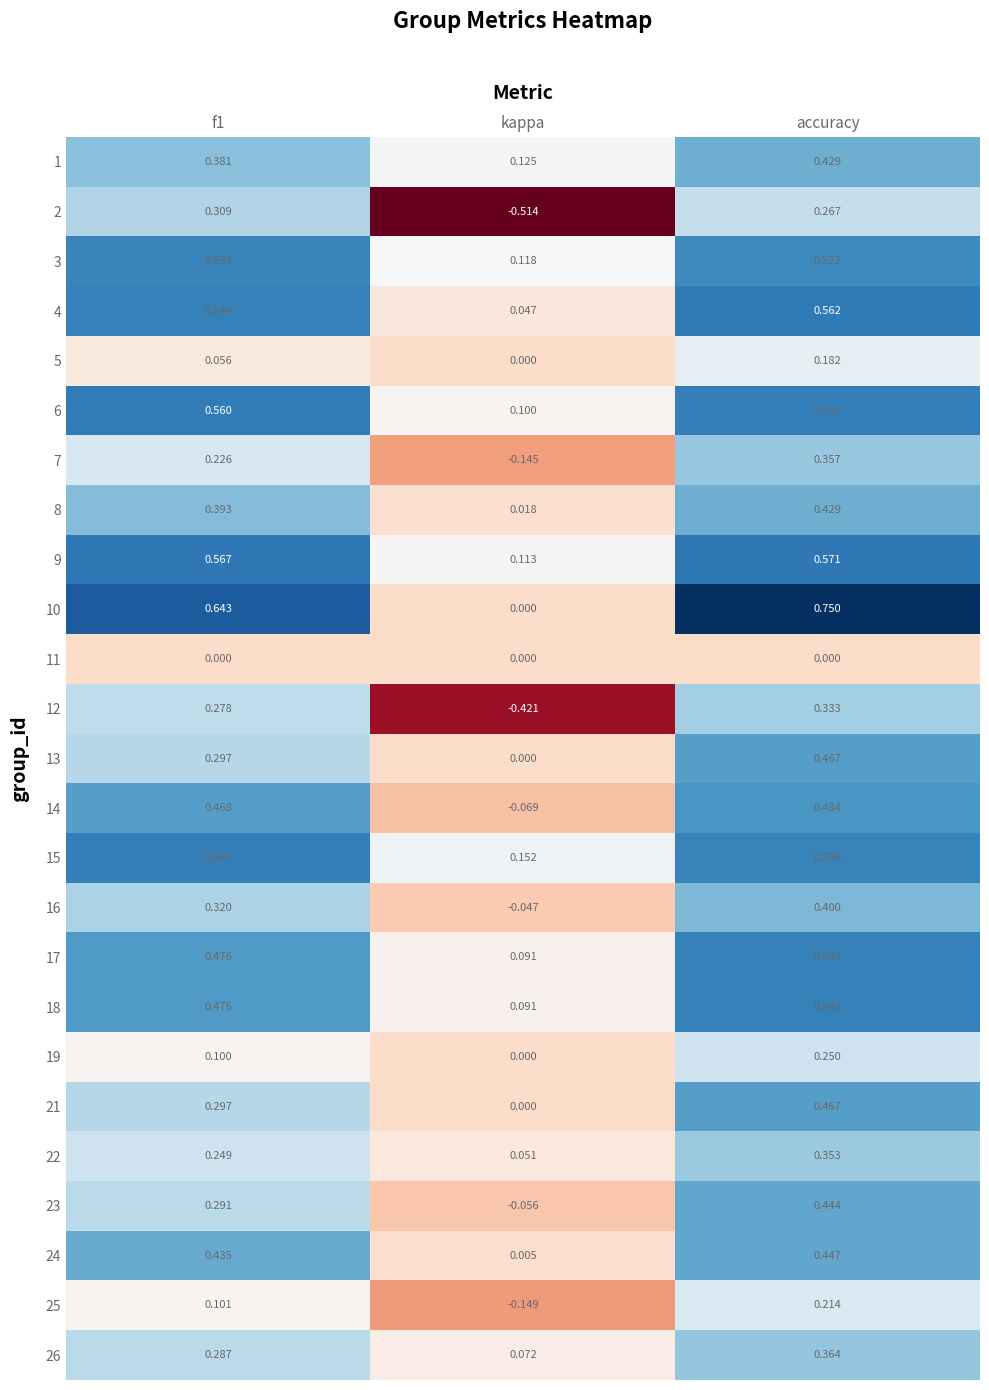

At which label is 9 closest to 0?

kappa